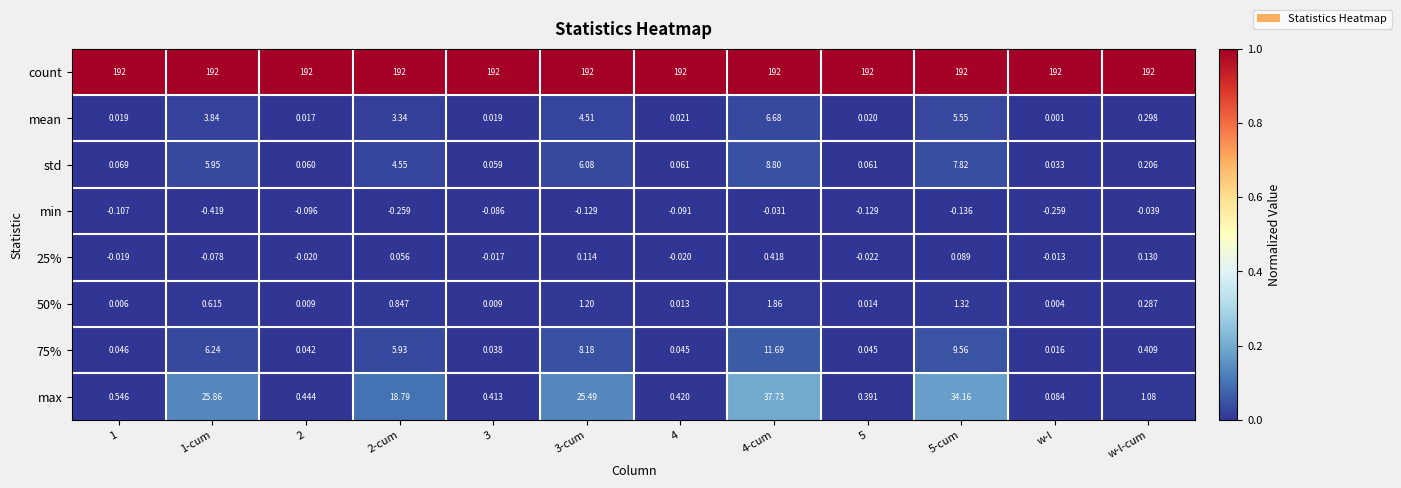

Which series has the largest total across all categories?

count